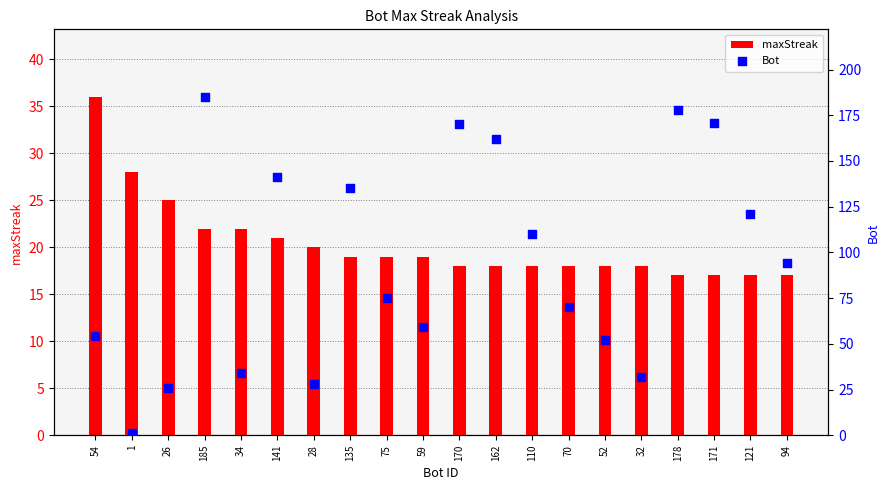

Which series contains the highest Y value?

Bot